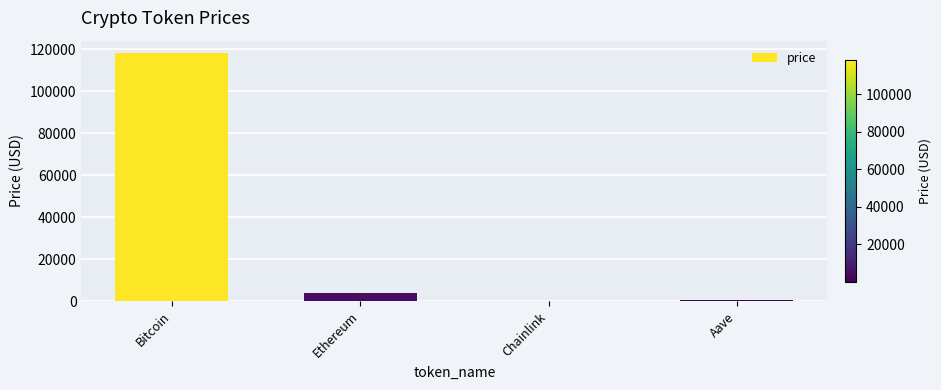

At which label does the data first exceed 3745?

Bitcoin